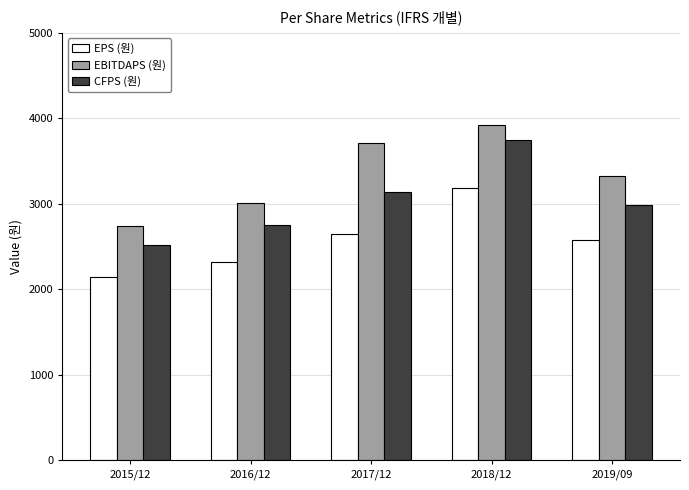

Where is CFPS (원) nearest to the value 3133?

2017/12